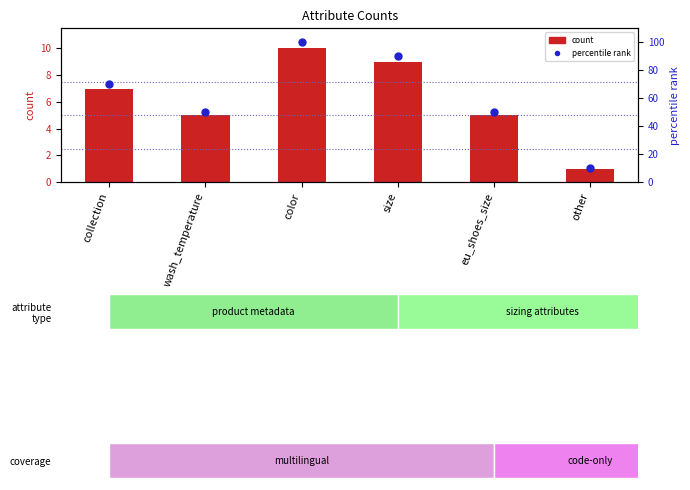

At how many categories does at least one series exceed 14?

5